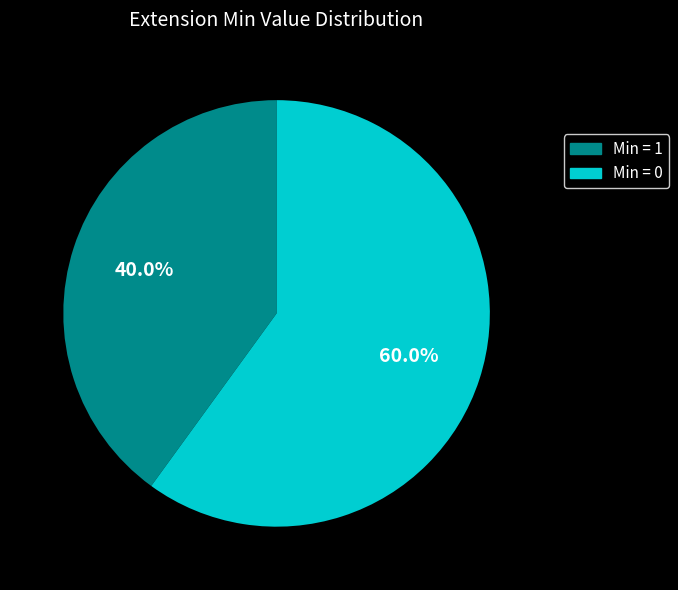

Is there a majority slice in this chart?

Yes